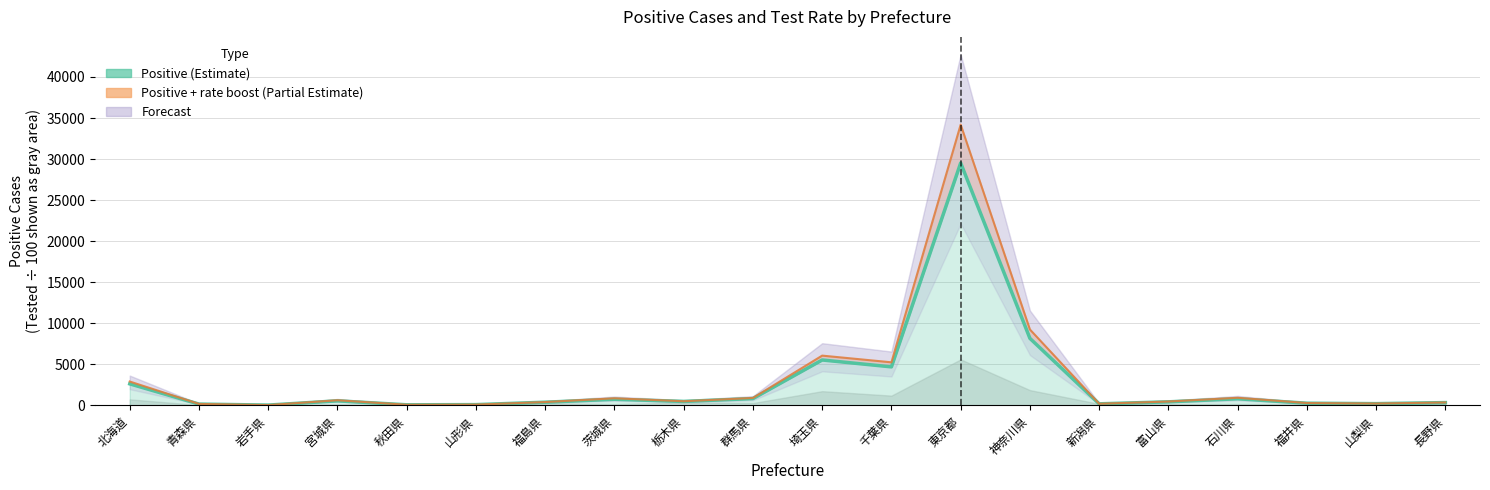

True or false: Positive (Estimate) has more than 1 interior local peaks.

True